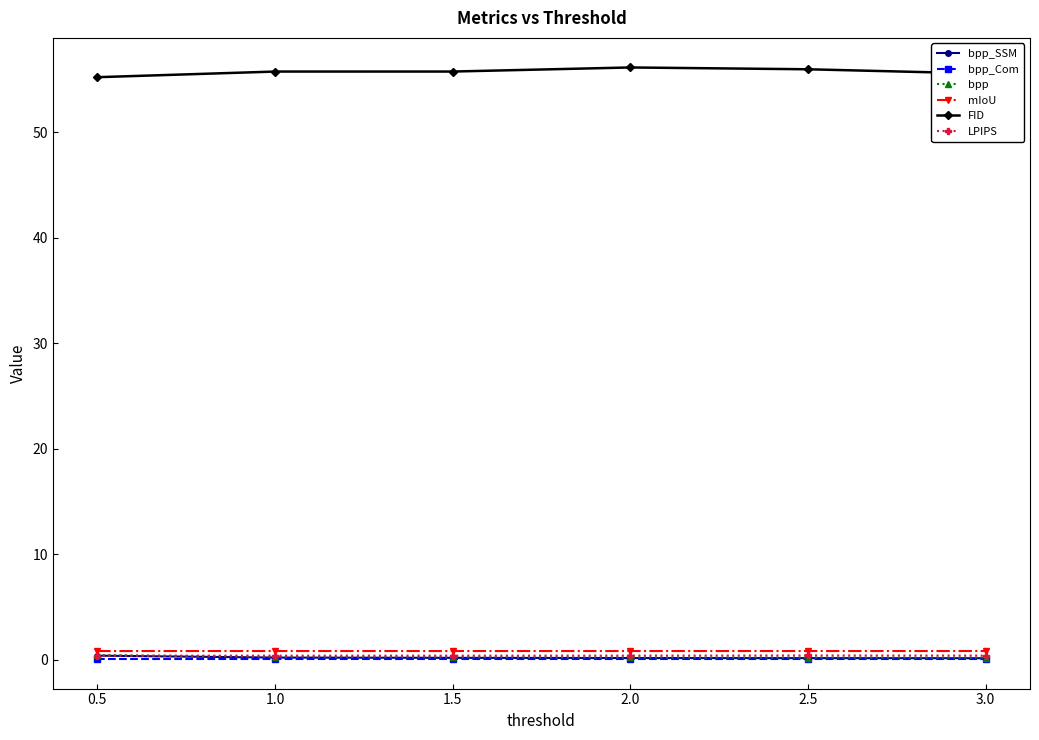

True or false: LPIPS and FID cross at least once.

False